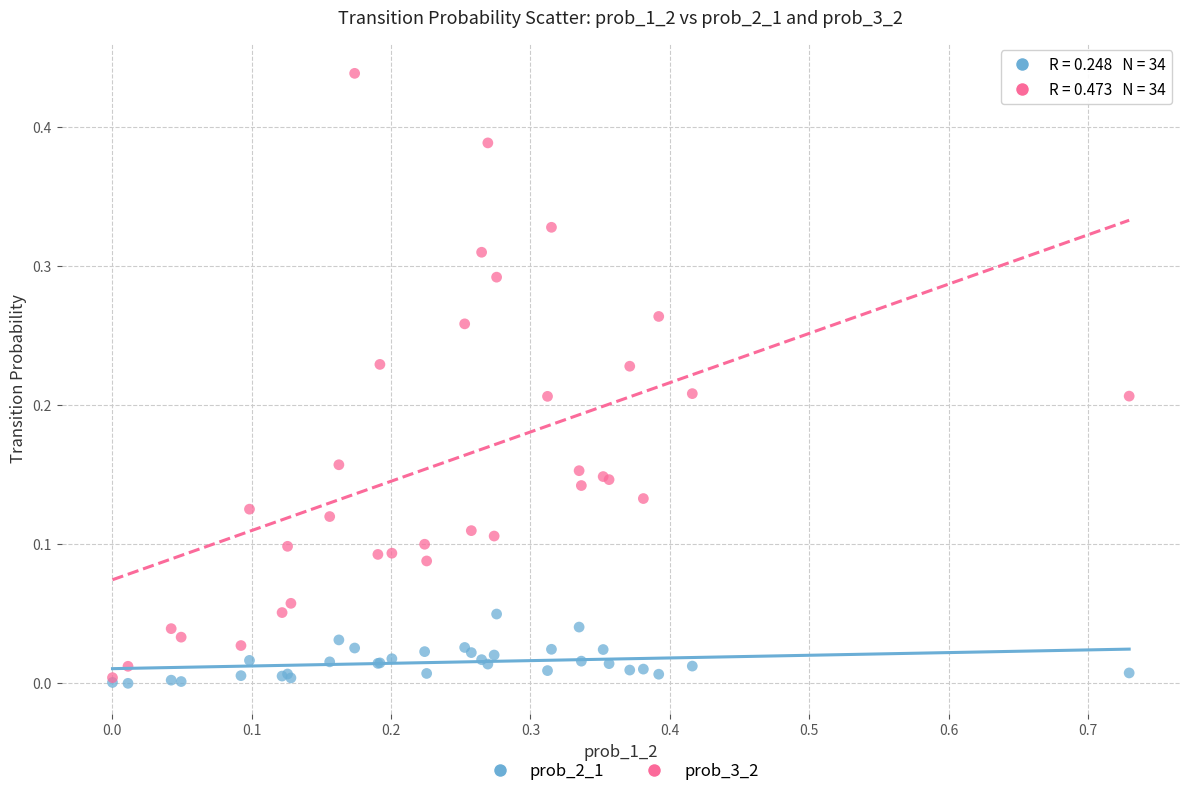

What are all the series names shown in the legend?

prob_2_1, prob_3_2